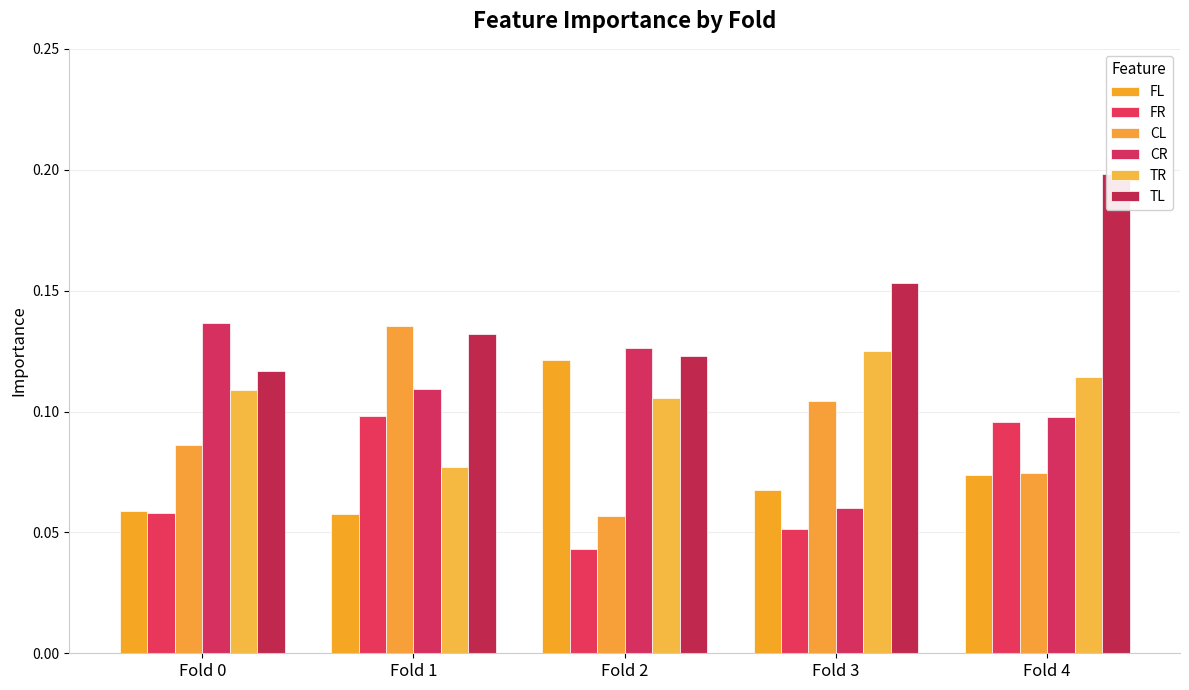

How many distinct data groups are displayed?

6